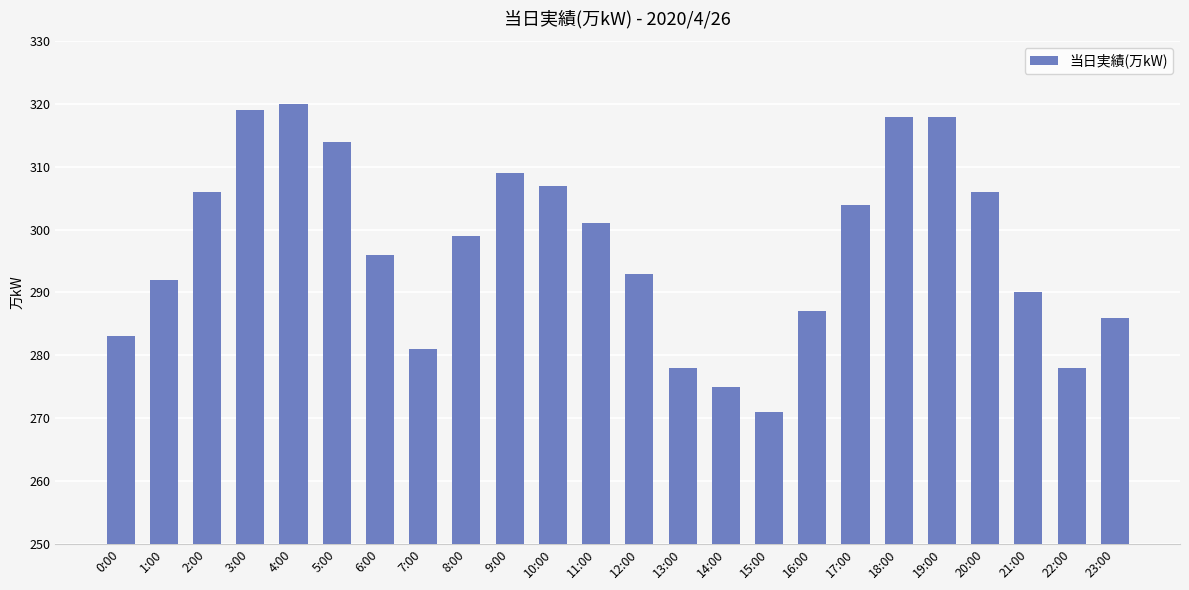

What is the difference between the maximum and minimum values?

49